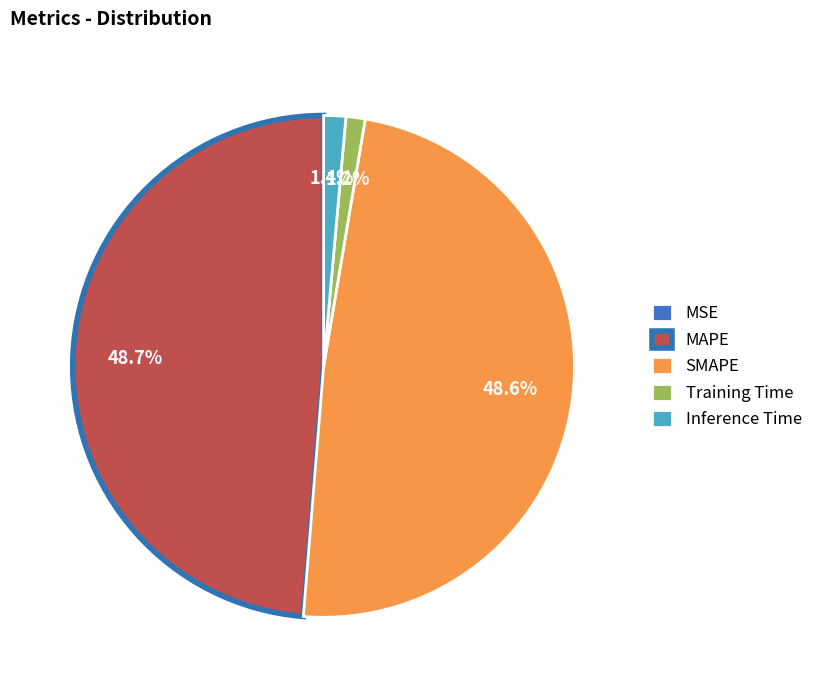

To the nearest percent, what portion does MAPE represent?

49%